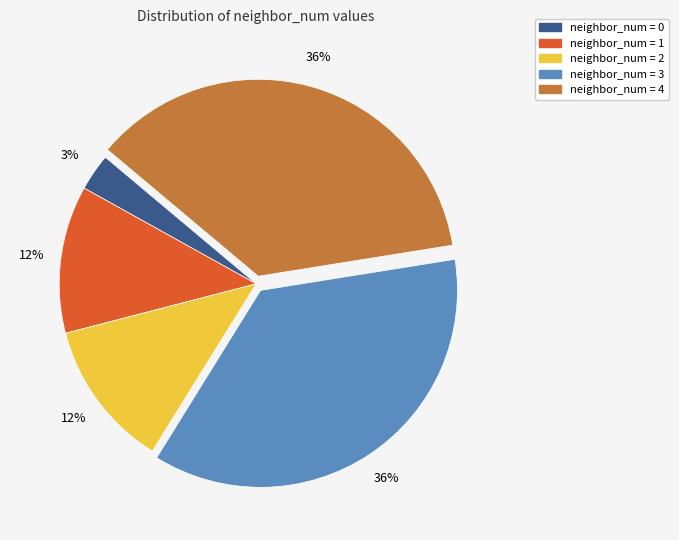

Count the number of slices in the pie.

5